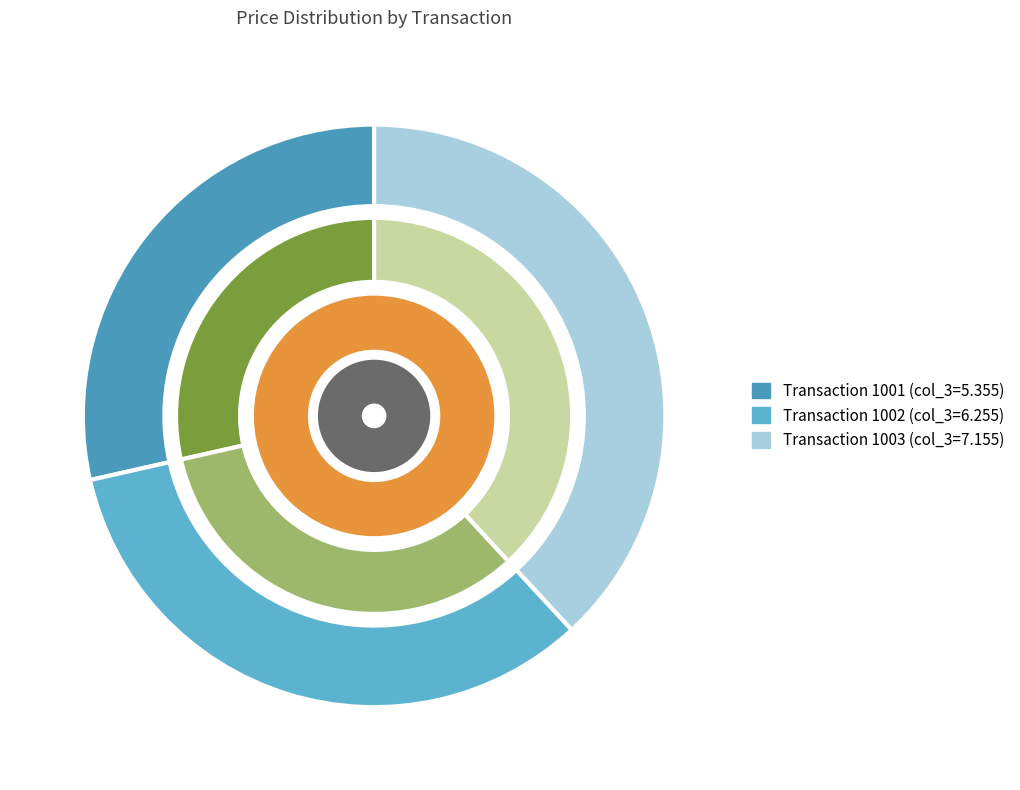

Which category has the smallest portion of the pie?

1001